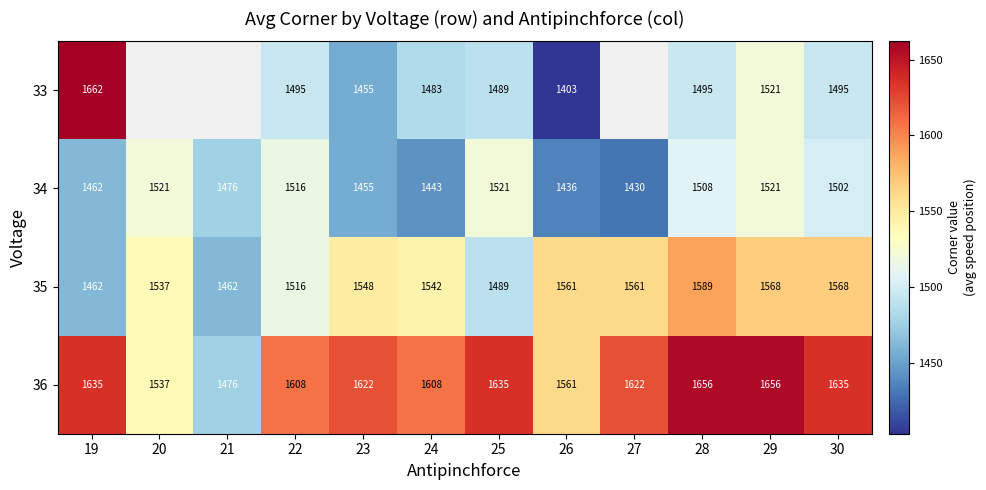

What is the sum of the 33 values at 29 and 30?

3016